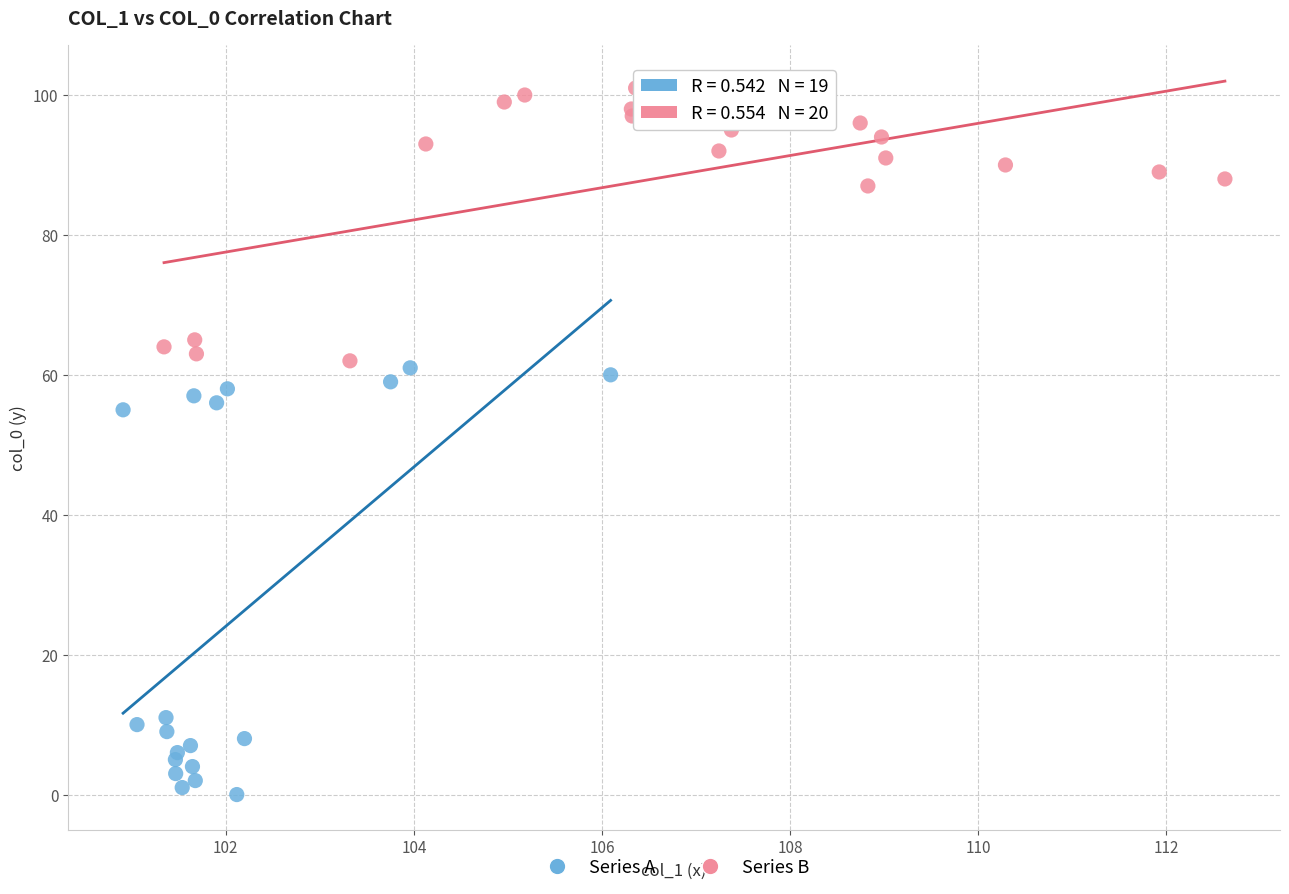

Which series reaches the maximum Y coordinate?

Series B